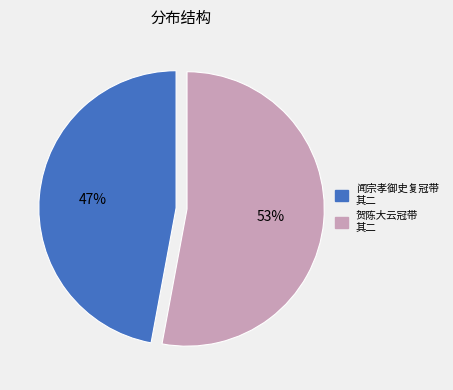

Rank the categories by value from highest to lowest.

贺陈大云冠带 其二, 闻宗孝御史复冠带 其二